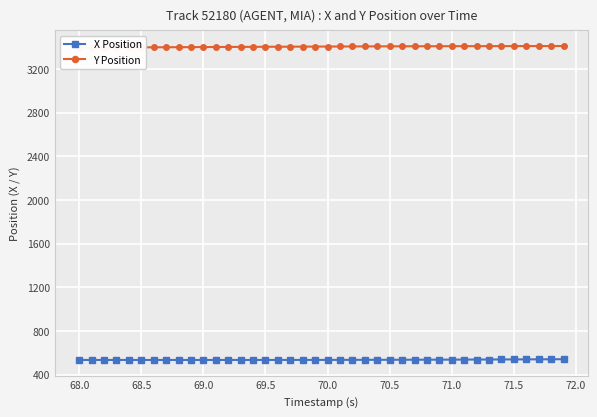

What is the value of the X Position point at the 34th from the left?

537.6